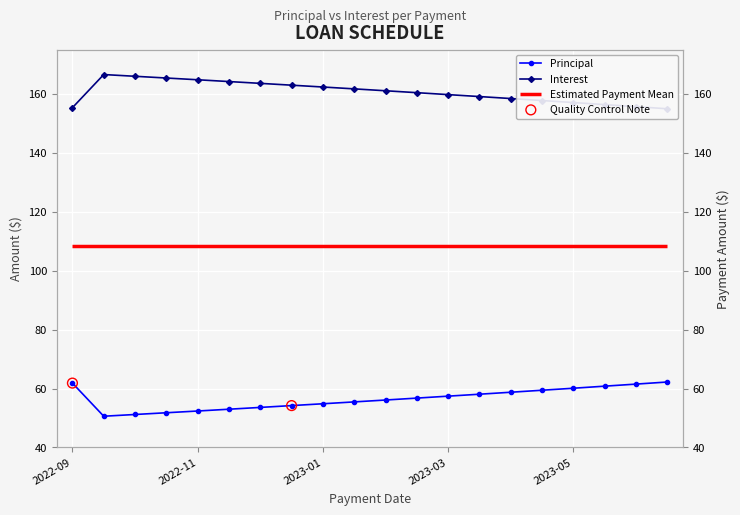

Which series contains the highest Y value?

Interest